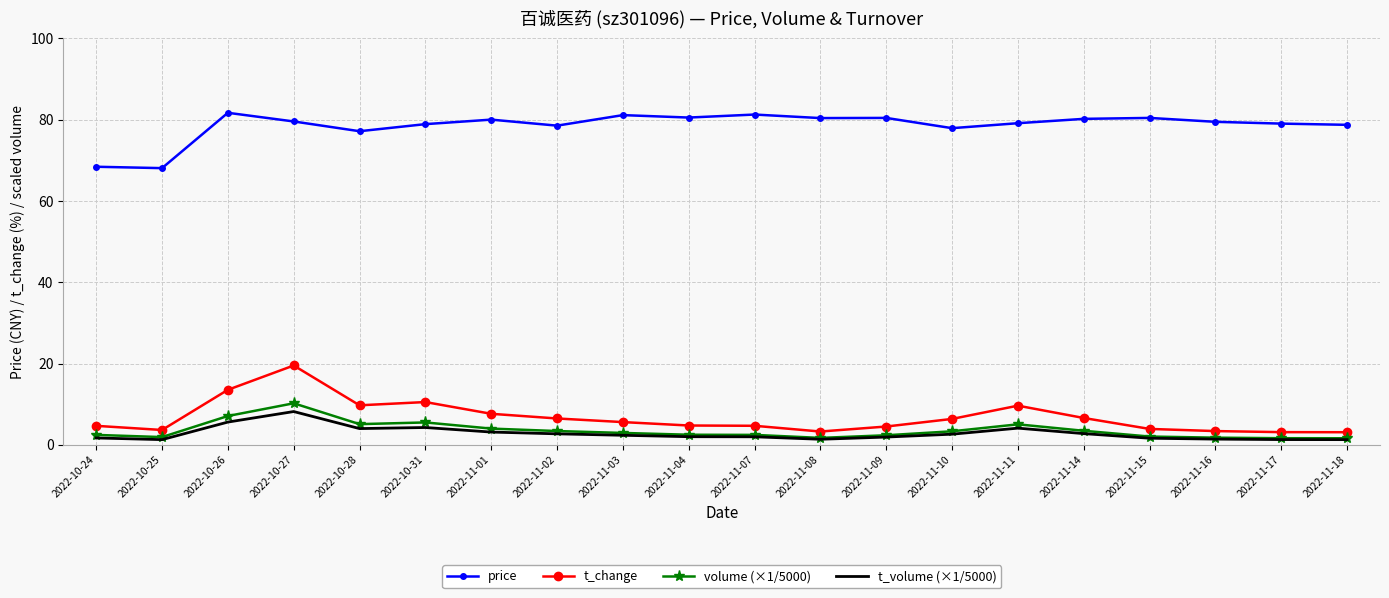

What are all the series names shown in the legend?

price, t_change, volume (×1/5000), t_volume (×1/5000)